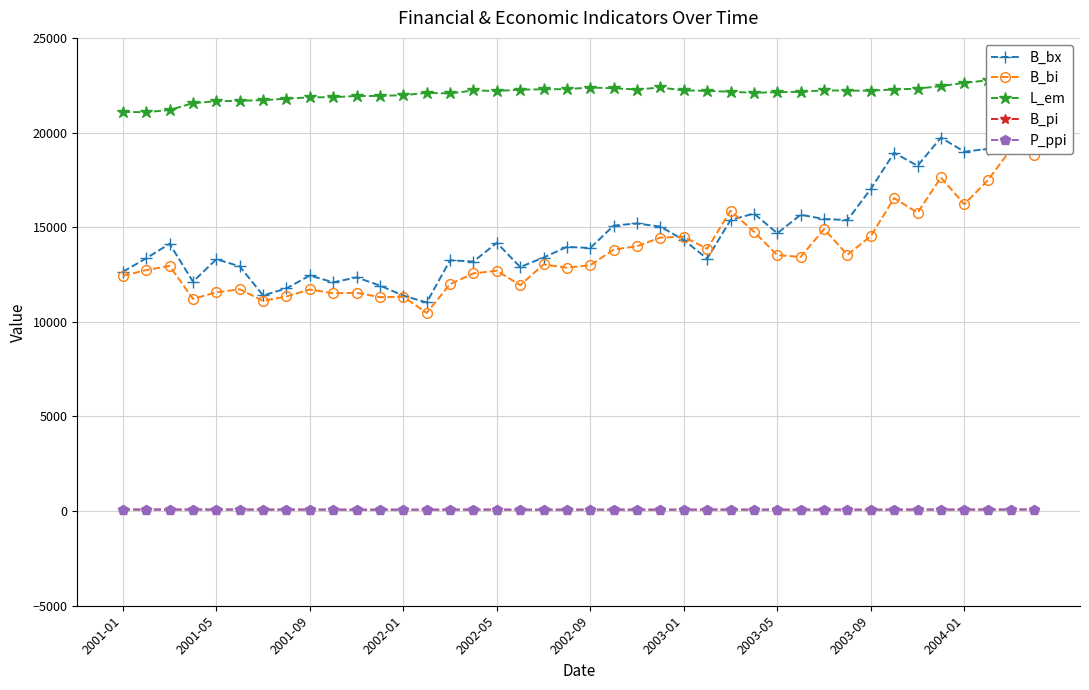

What is the maximum value for B_bi?

19120.1